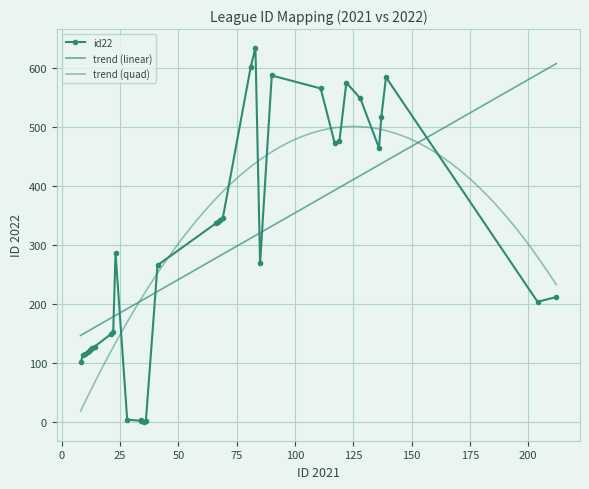

What is the change in value from 122 to 22?

-424